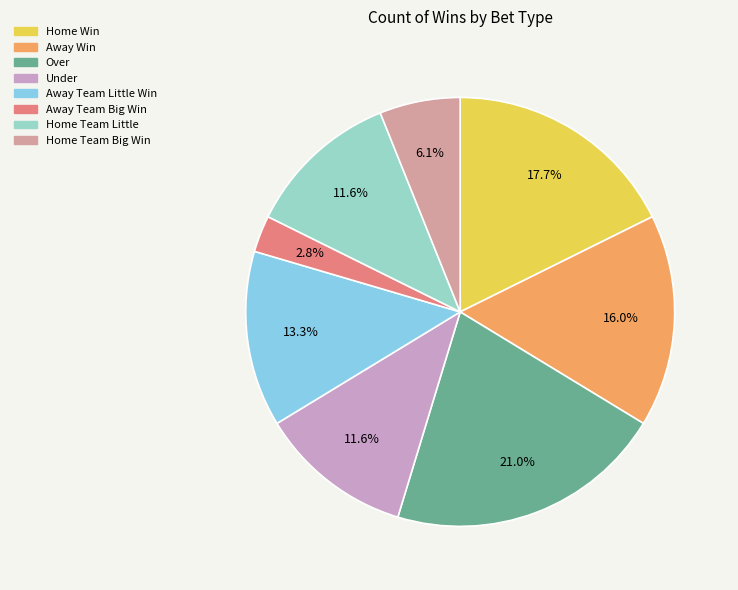

Is Away Team Big Win the majority of the pie?

No